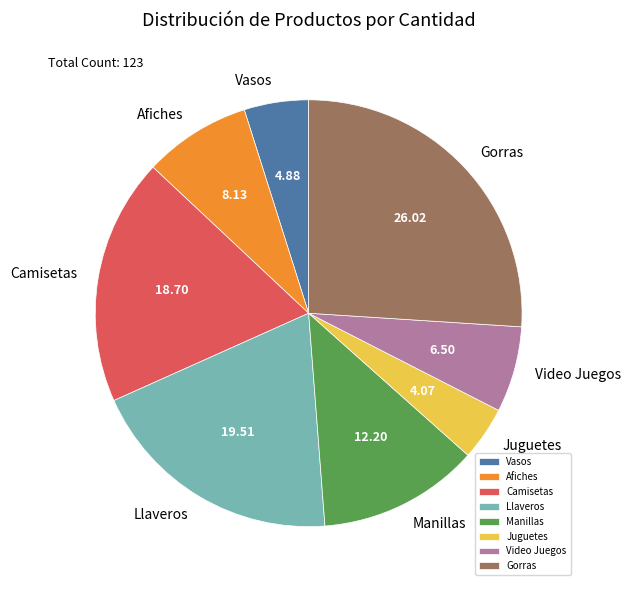

True or false: Afiches accounts for 8% of the total.

True